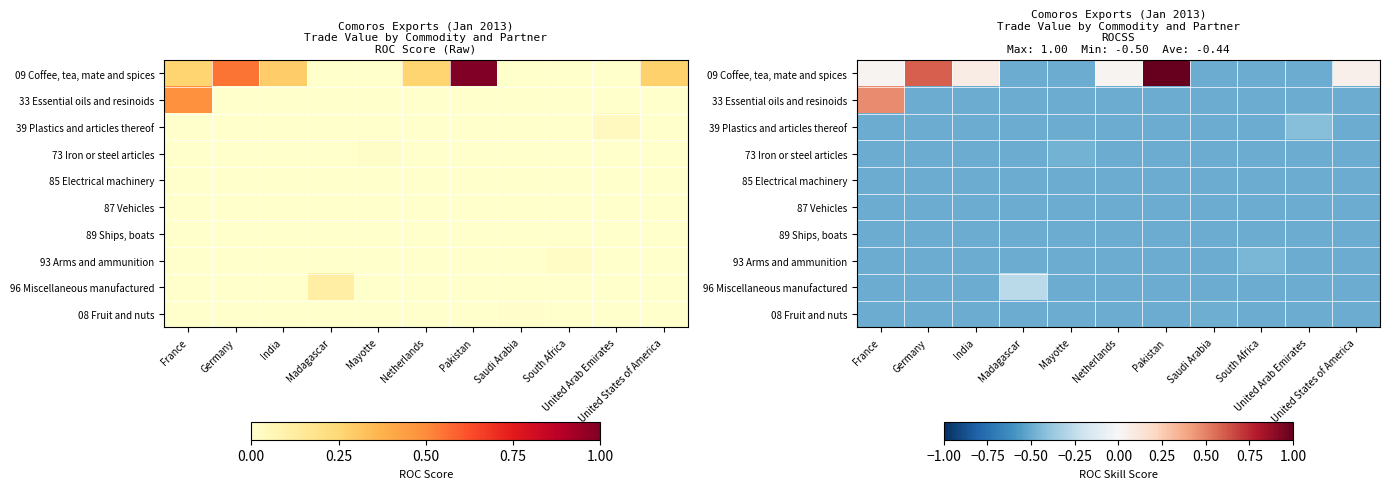

Is the value of 96 Miscellaneous manufactured at Madagascar greater than the value of 08 Fruit and nuts at Germany?

Yes